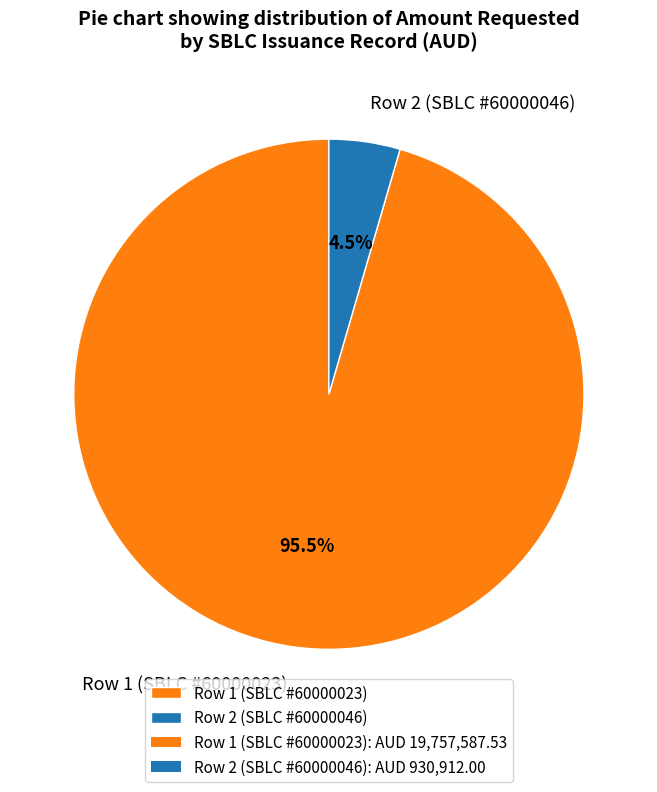

What is the largest slice in the pie chart?

Row 1 (SBLC #60000023)